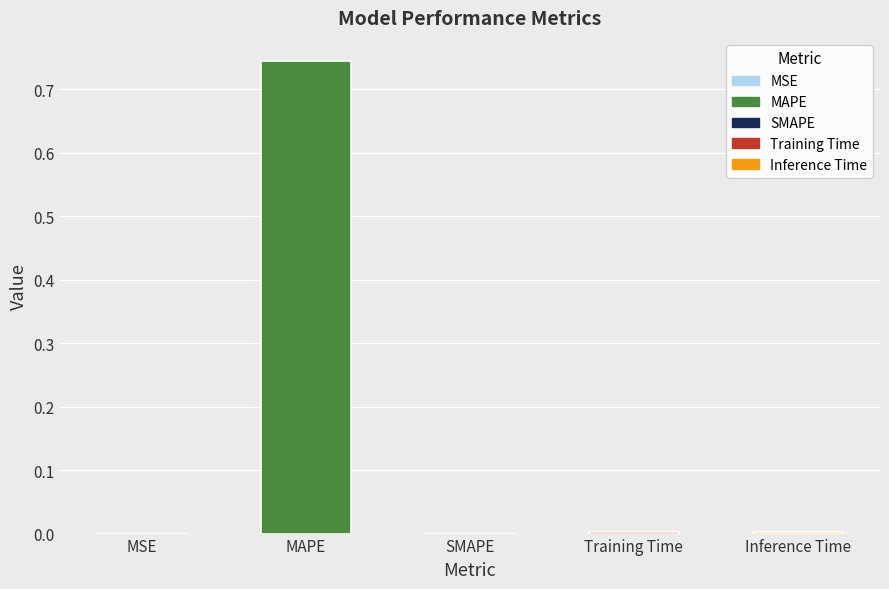

The value at MAPE is 0.4. True or false?

False